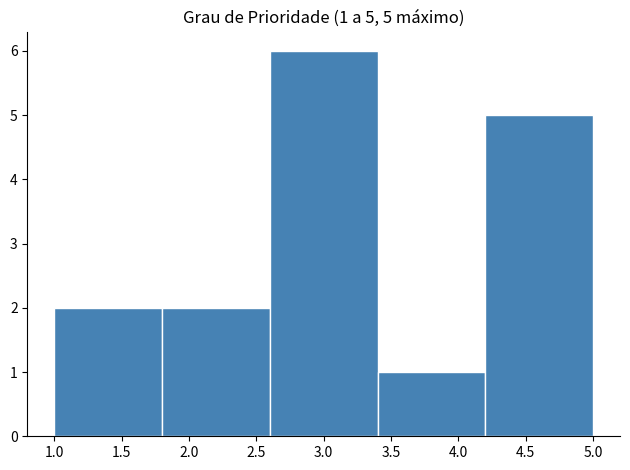

Which range on the x-axis has the tallest bar?

2.6 to 3.4